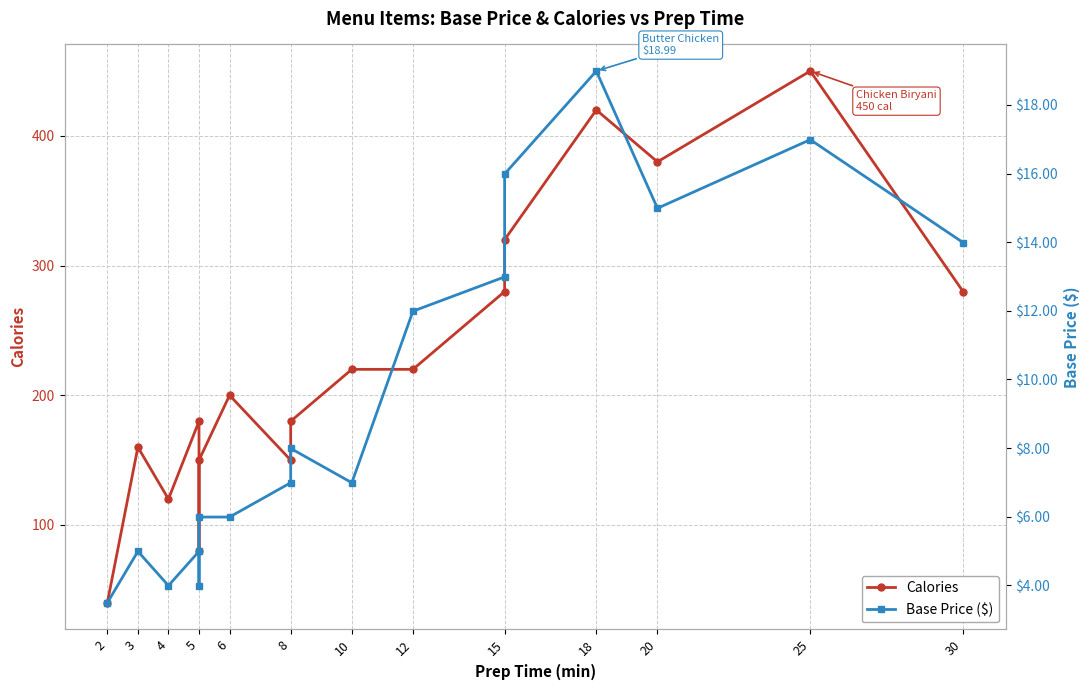

True or false: Base Price ($) has more than 1 points higher than both neighbors.

True